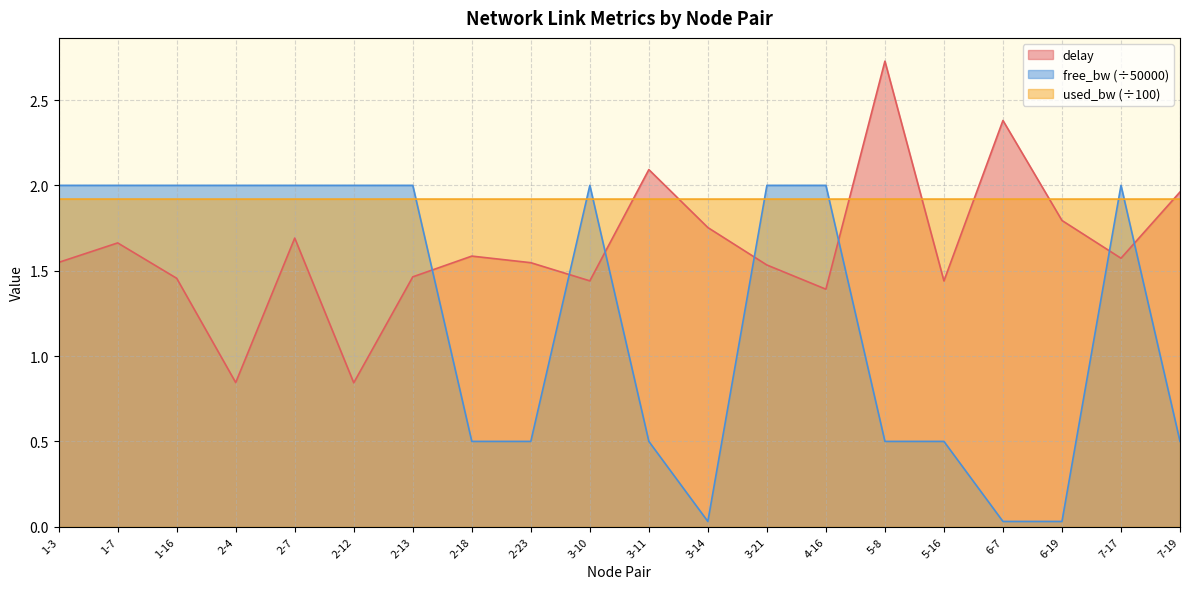

What is the value of the used_bw point at the 20th from the left?

1.9